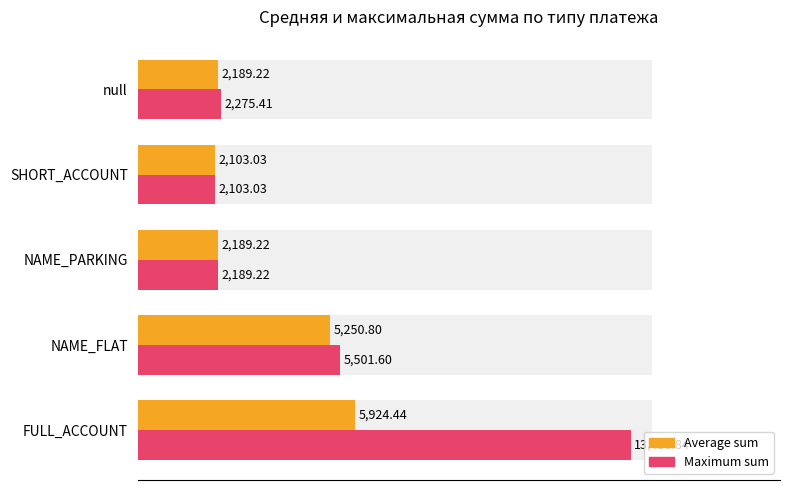

At how many categories does at least one series exceed 4179?

2